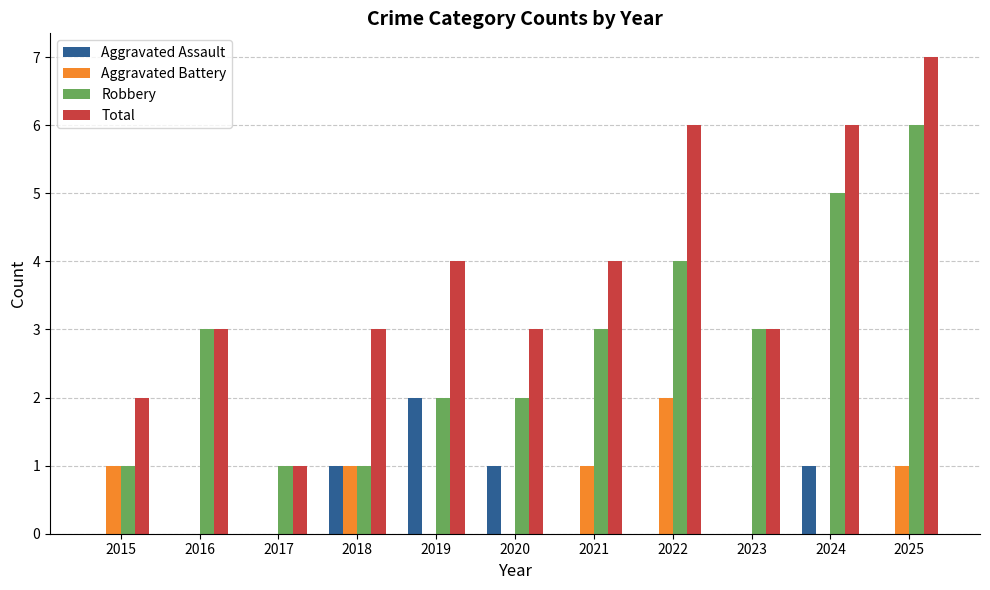

Reading left to right, what are all the values shown in this chart?

Aggravated Assault: 0	0	0	1	2	1	0	0	0	1	0
Aggravated Battery: 1	0	0	1	0	0	1	2	0	0	1
Robbery: 1	3	1	1	2	2	3	4	3	5	6
Total: 2	3	1	3	4	3	4	6	3	6	7